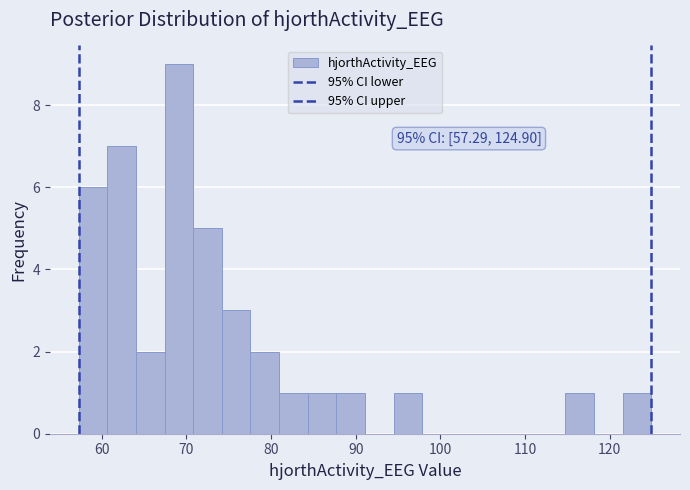

Around what value on the x-axis is the tallest bar? Give the approximate position of its centre, as read against the axis.

69